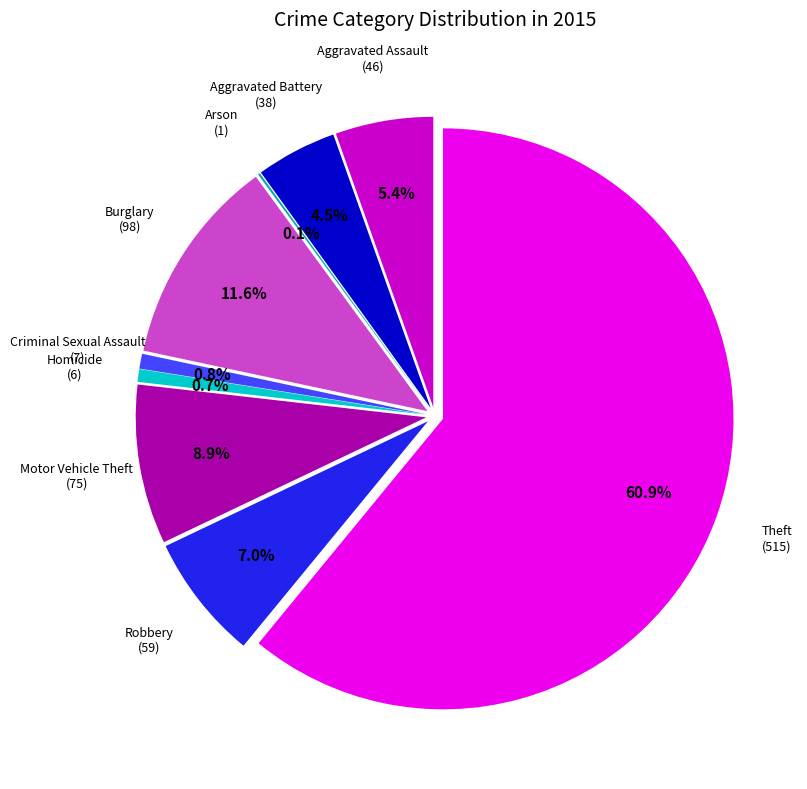

Which category accounts for the majority?

Theft